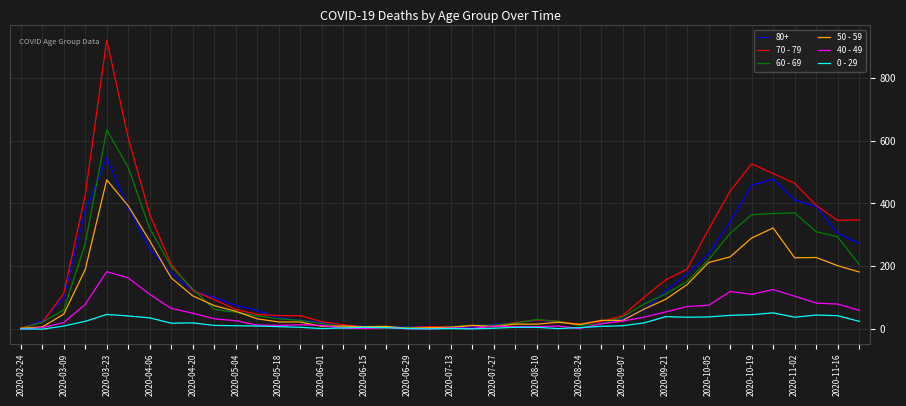

Does the chart have visible grid lines?

Yes